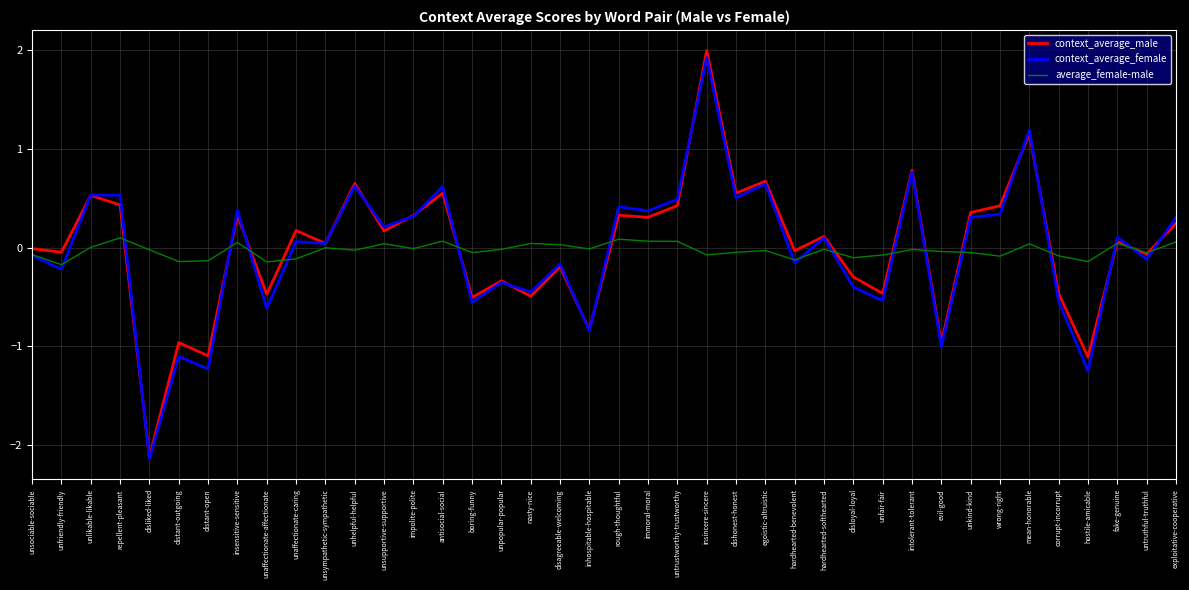

True or false: average_female-male has a value of 0.1 at immoral-moral.

True